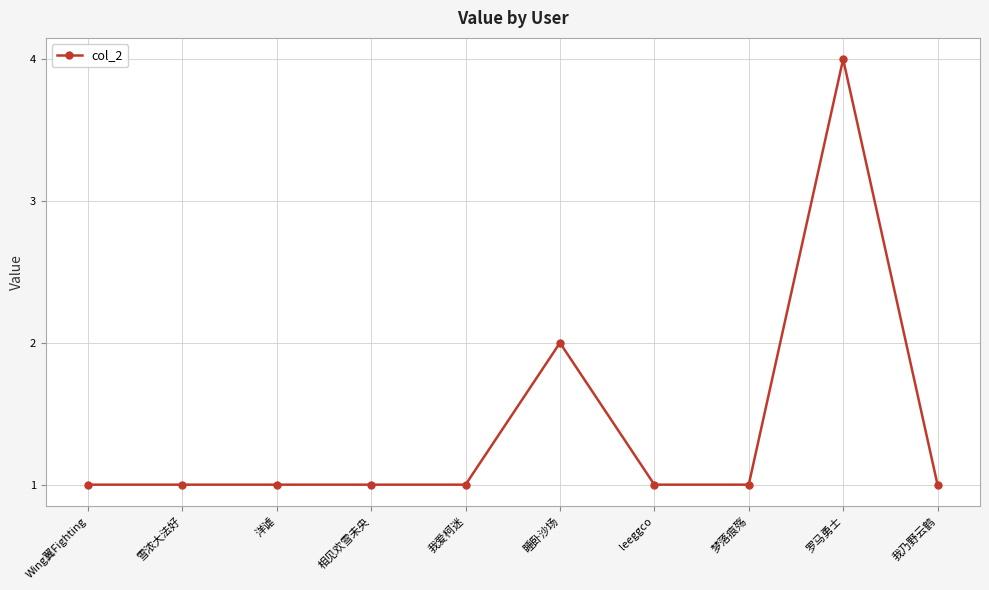

Reading left to right, what are all the values shown in this chart?

Wing翼Fighting=1	雪浓大法好=1	洋谑=1	相见欢雪未央=1	我爱柯迷=1	睡卧沙场=2	leeggco=1	梦落痕殇=1	罗马勇士=4	我乃野云鹤=1